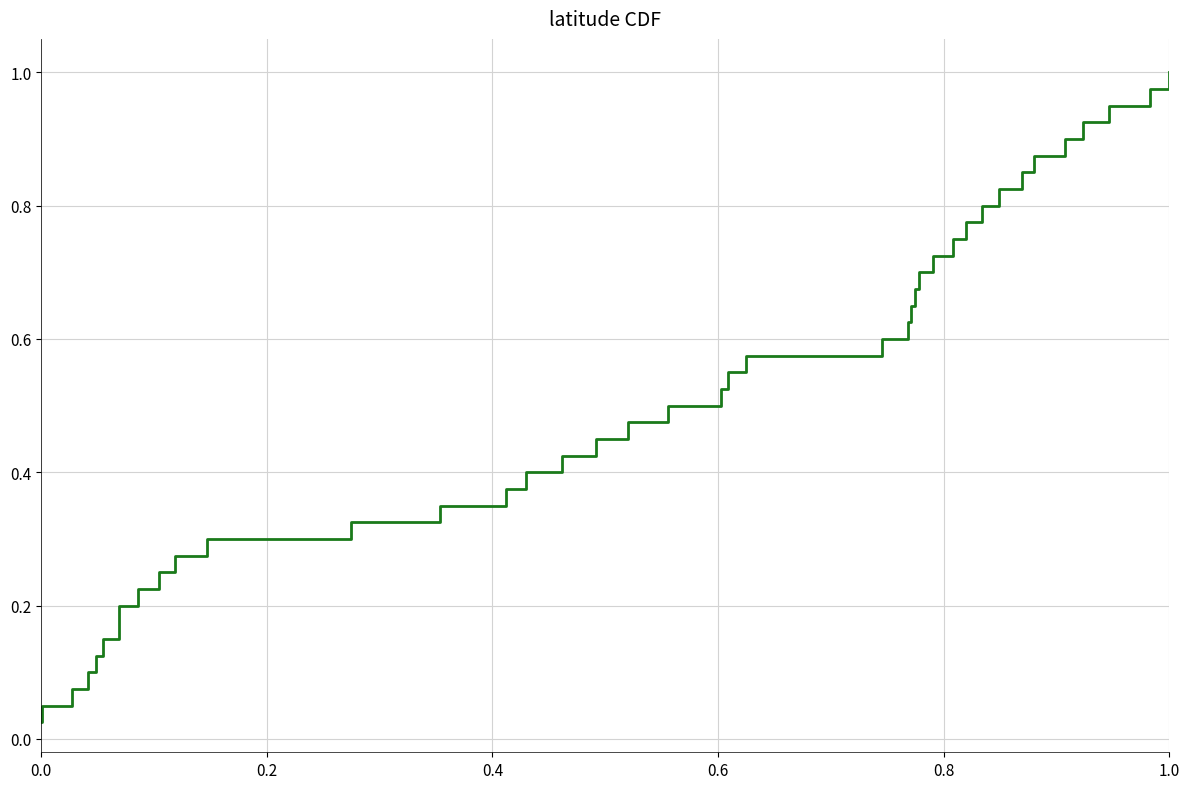

Does the chart have visible grid lines?

Yes